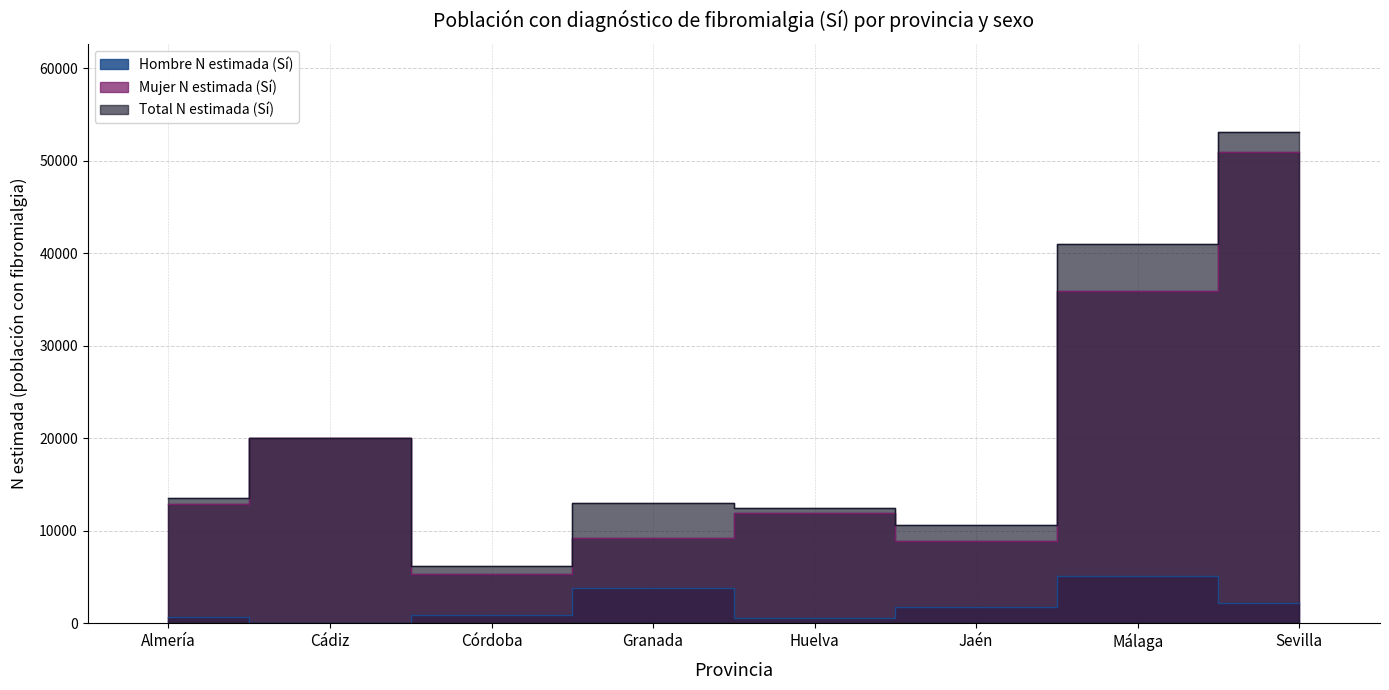

At how many categories does at least one series exceed 27344?

2